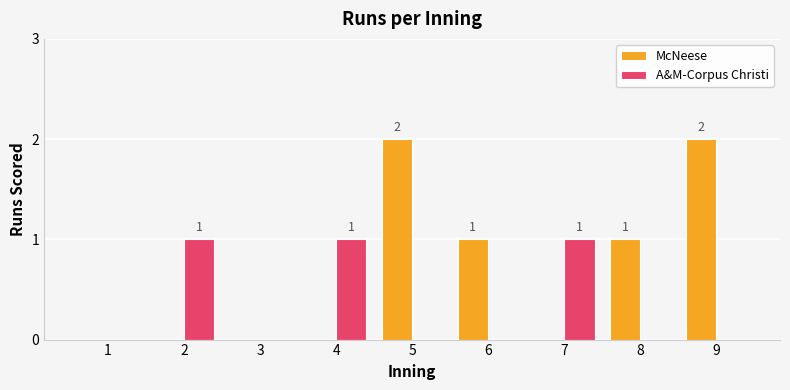

How many groups of bars are there?

9